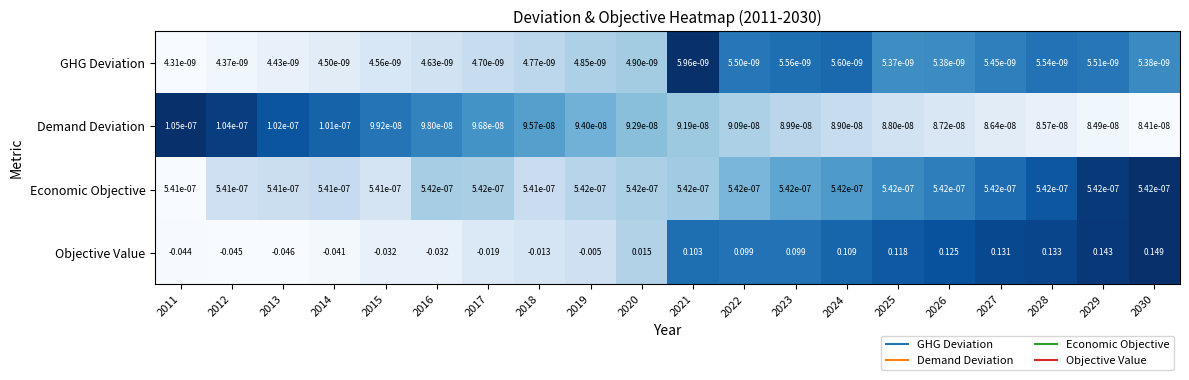

Rank the series by their maximum value, from highest to lowest.

Objective Value, Economic Objective, Demand Deviation, GHG Deviation